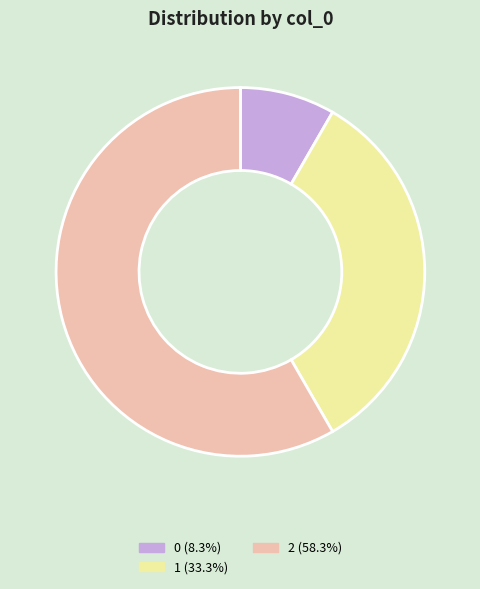

Does 2 (58.3%) represent more than half of the total?

Yes